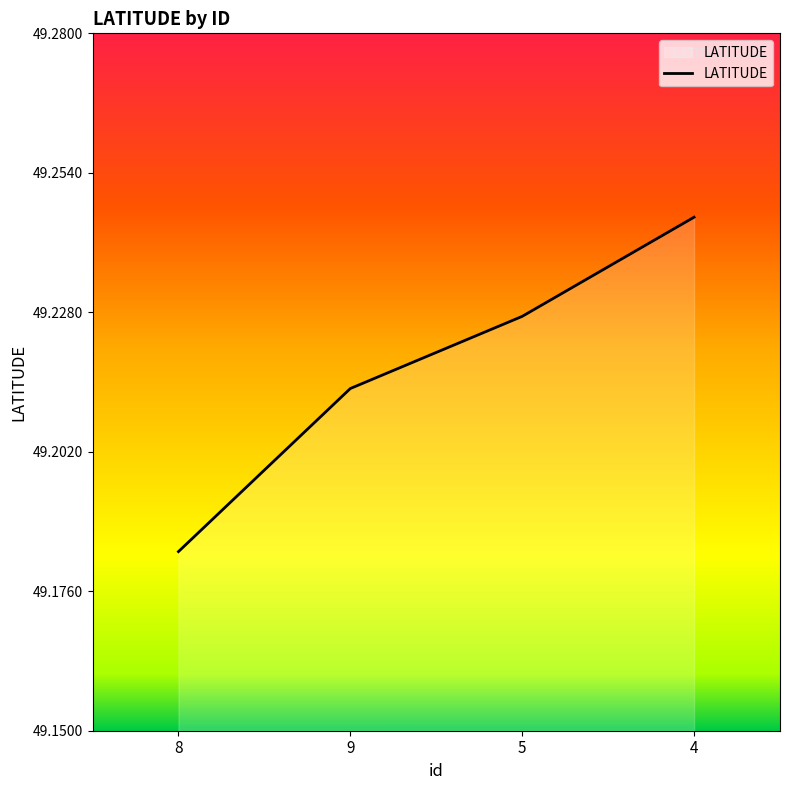

Between 5 and 9, which is larger?

5